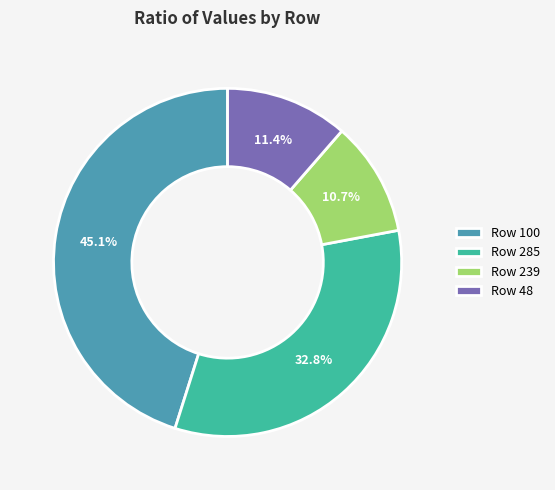

To the nearest percent, what is the difference between the largest and smallest slice percentages?

34%